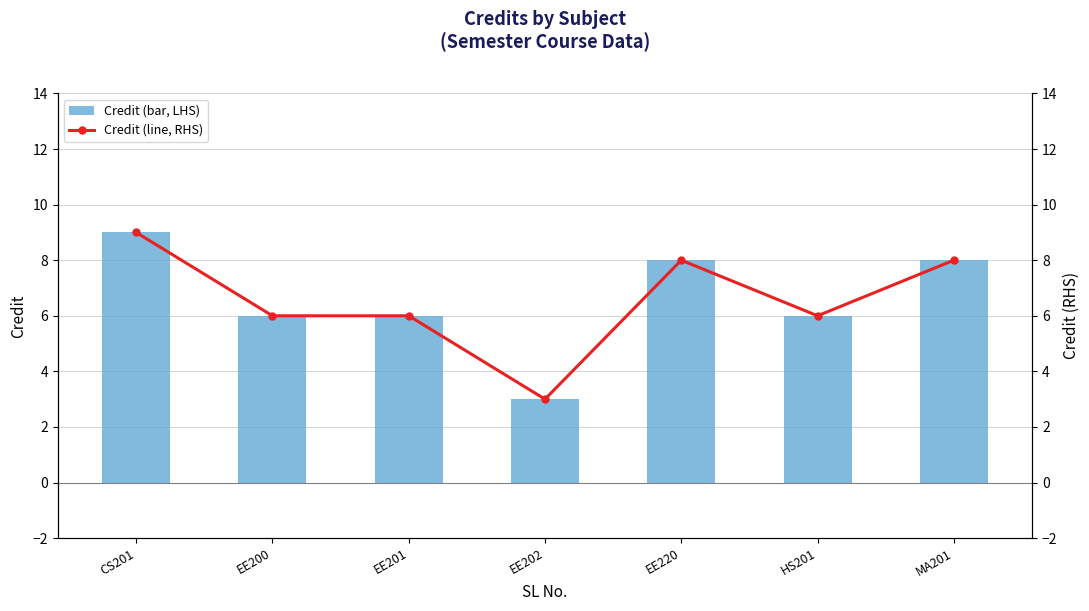

True or false: Credit (line, RHS) has a value of 9 at HS201.

False